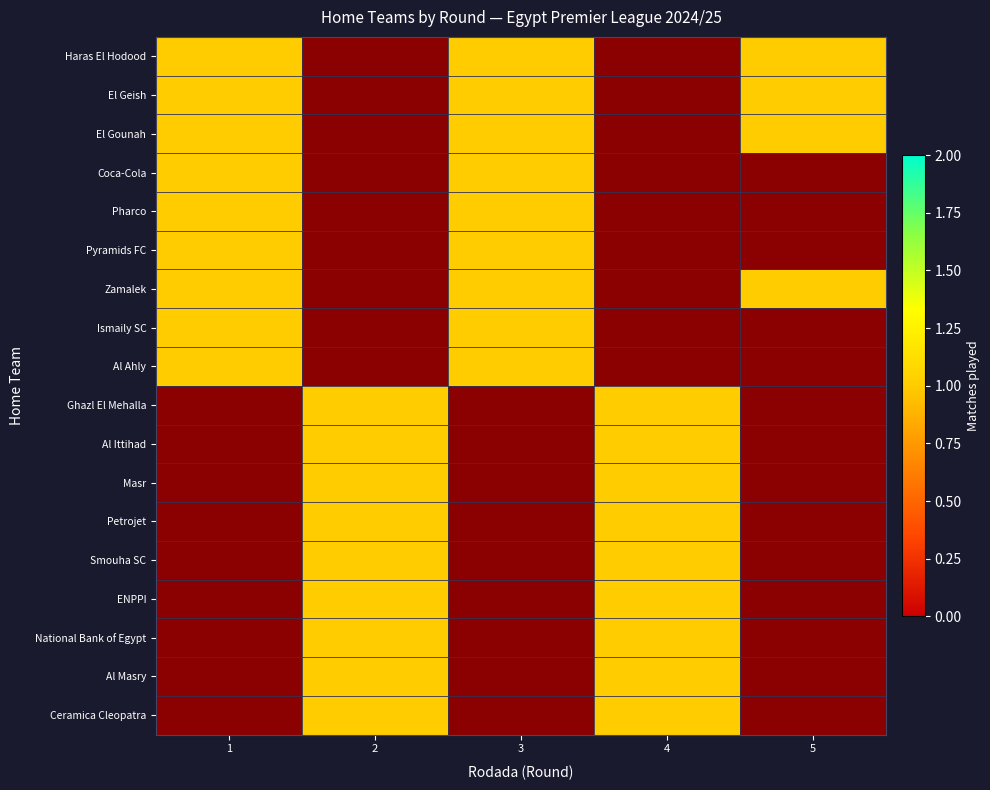

Which category has the lowest value across all series?

1